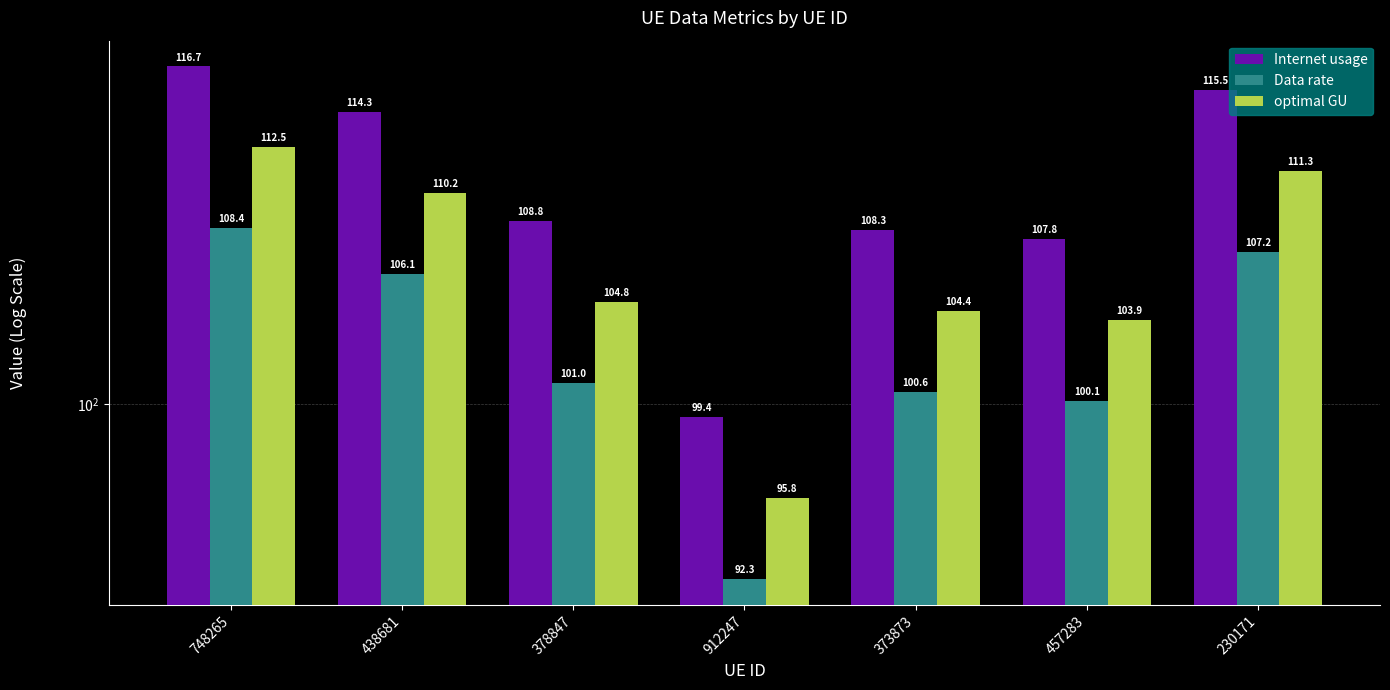

How many groups of bars are there?

7